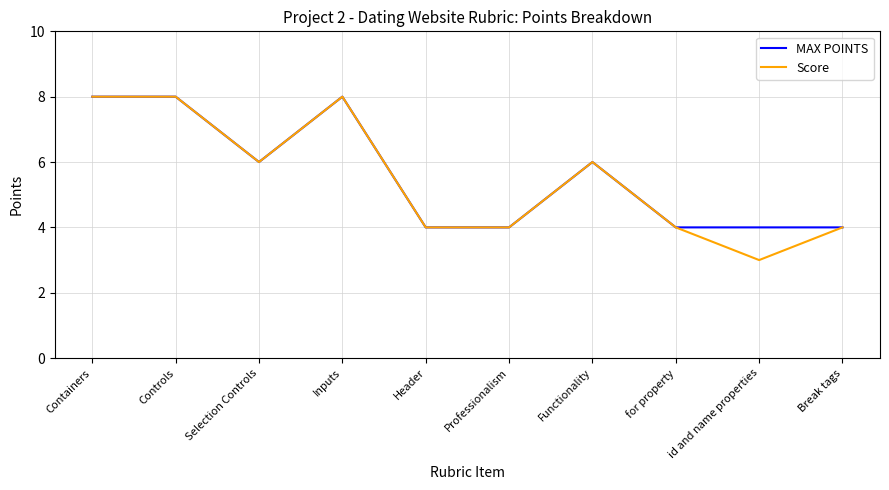

Does the chart have visible grid lines?

Yes